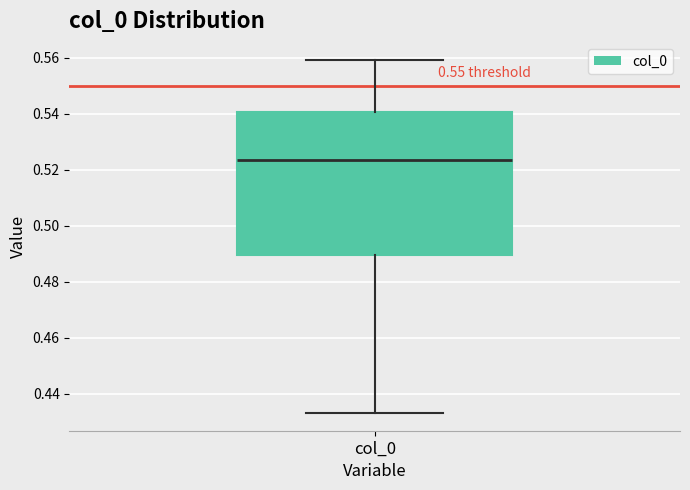

Where does the median line of the box for col_0 sit on the y-axis? The values are not printed on the chart, so give them approximately, as read against the axis.

0.524